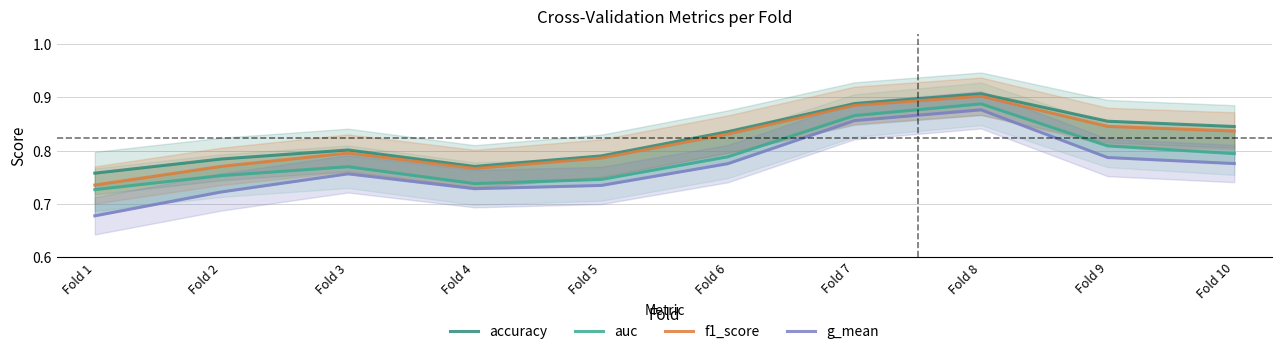

What is the value of the g_mean point at the 3rd from the left?

0.8